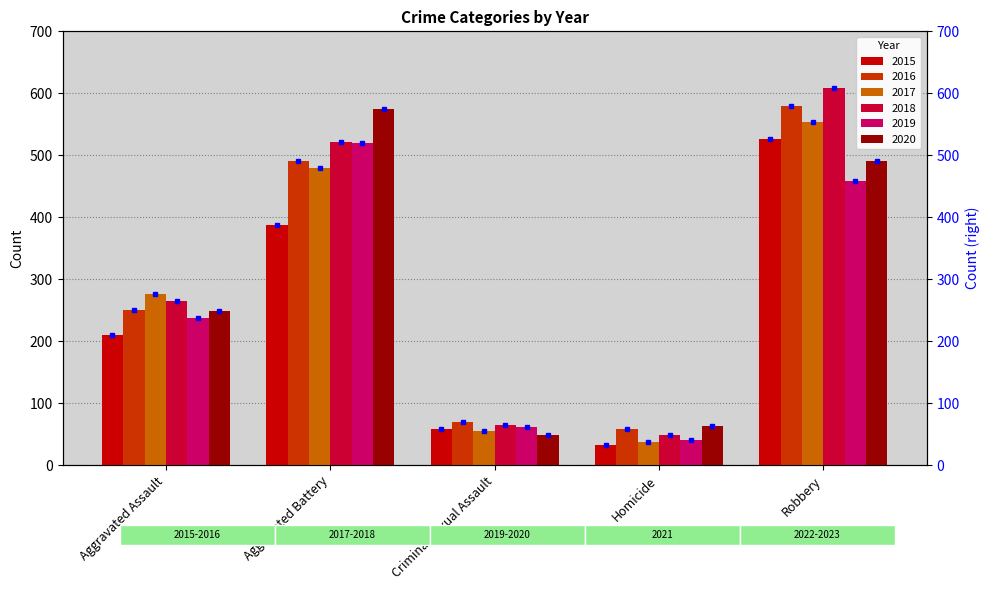

Which series has the largest total across all categories?

2018